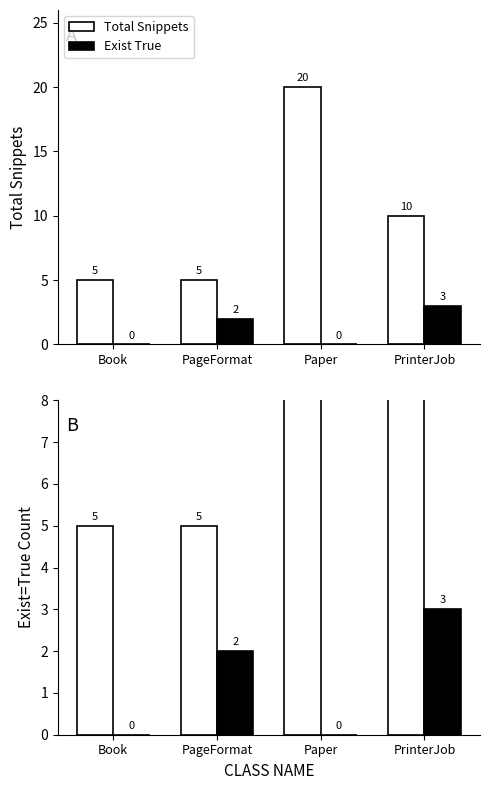

What is the label of the 3rd bar from the left?

Paper